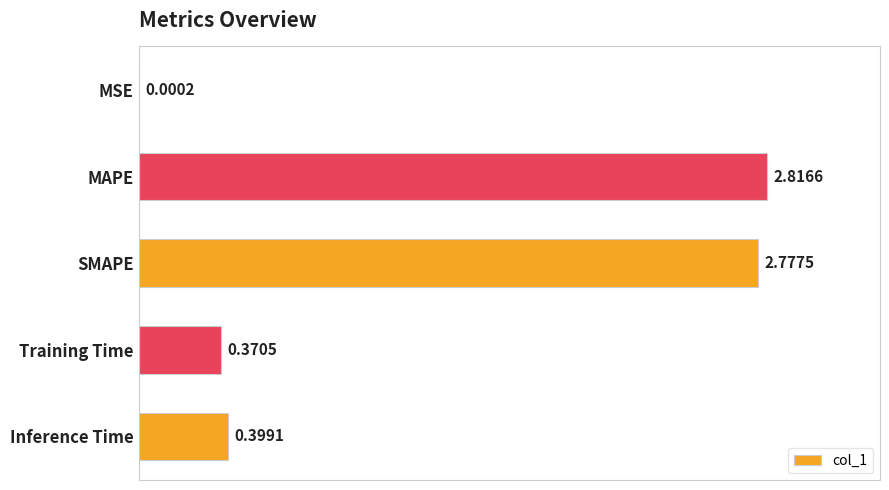

Which has a higher value, SMAPE or Inference Time?

SMAPE